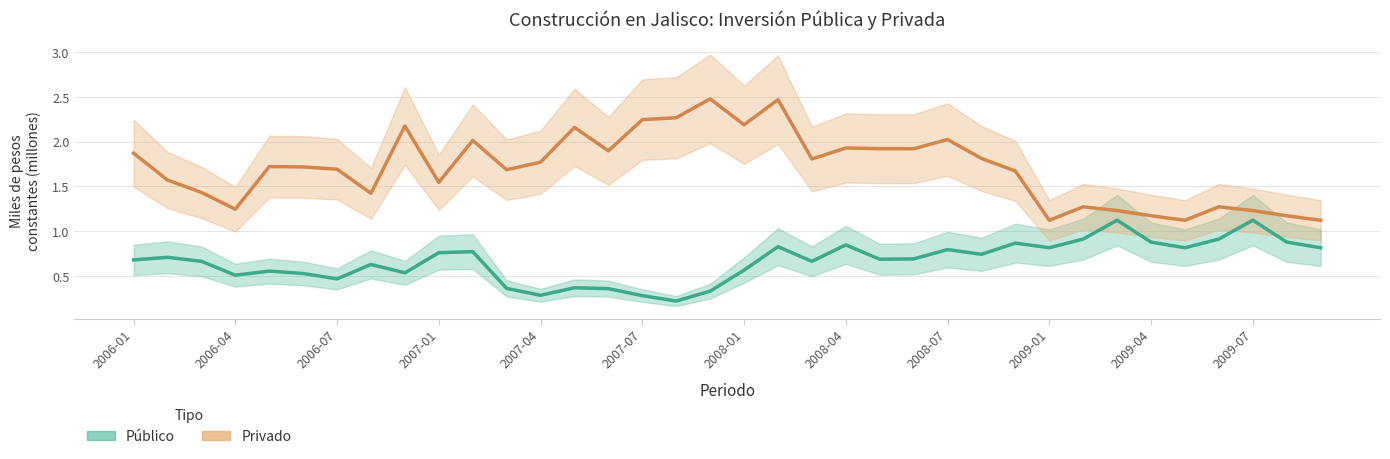

Rank the series at 2007-04 from lowest to highest value.

Público, Privado